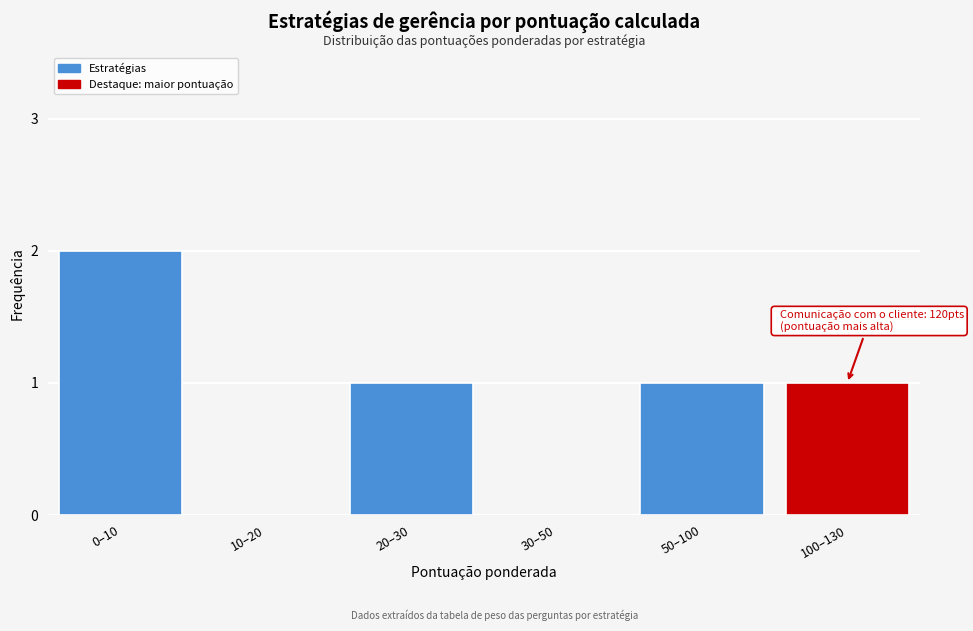

Reading left to right, extract all data points from this chart.

0–10=2	10–20=0	20–30=1	30–50=0	50–100=1	100–130=1